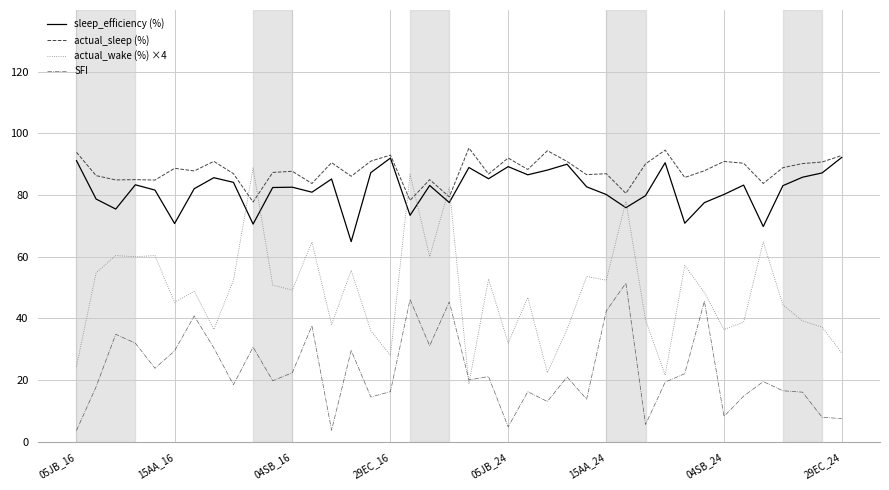

What is the difference between the second highest and second lowest values in the actual_sleep (%) series?

16.3